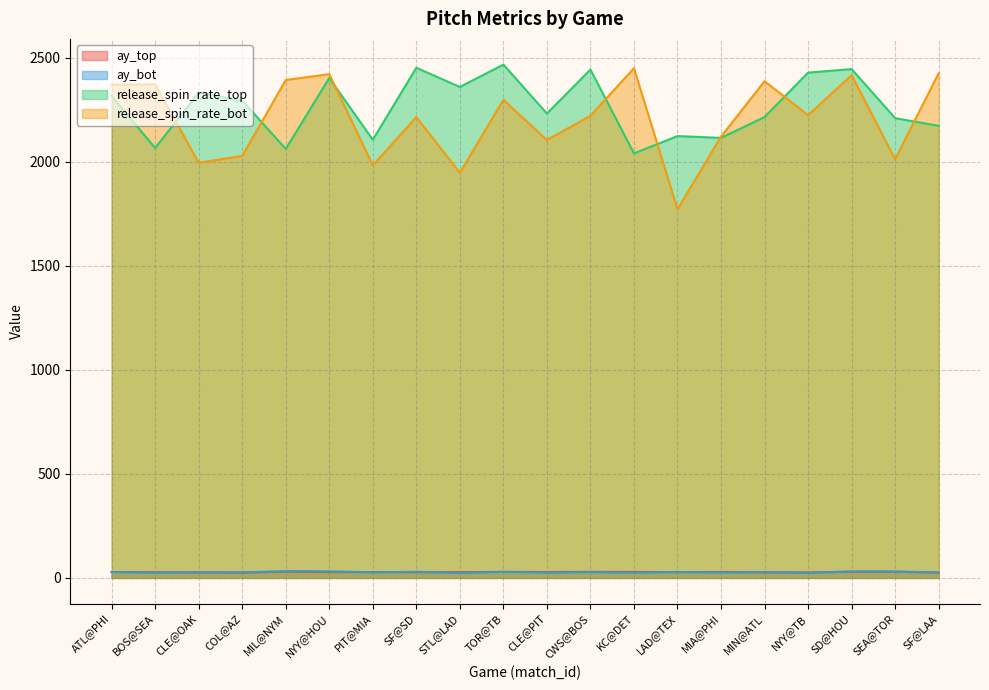

How many lines are shown in the chart?

4